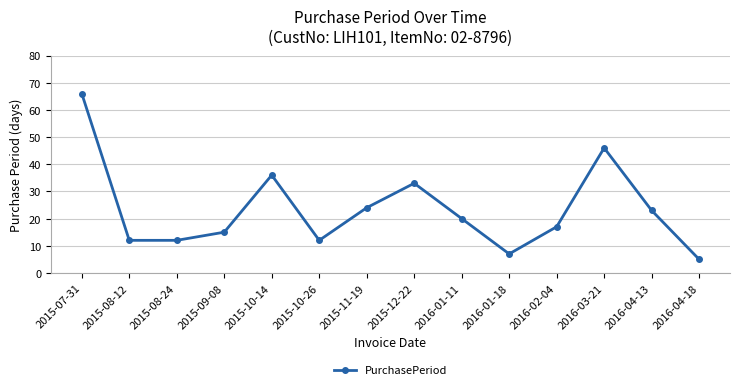

Reading left to right, extract all data points from this chart.

2015-07-31=66	2015-08-12=12	2015-08-24=12	2015-09-08=15	2015-10-14=36	2015-10-26=12	2015-11-19=24	2015-12-22=33	2016-01-11=20	2016-01-18=7	2016-02-04=17	2016-03-21=46	2016-04-13=23	2016-04-18=5